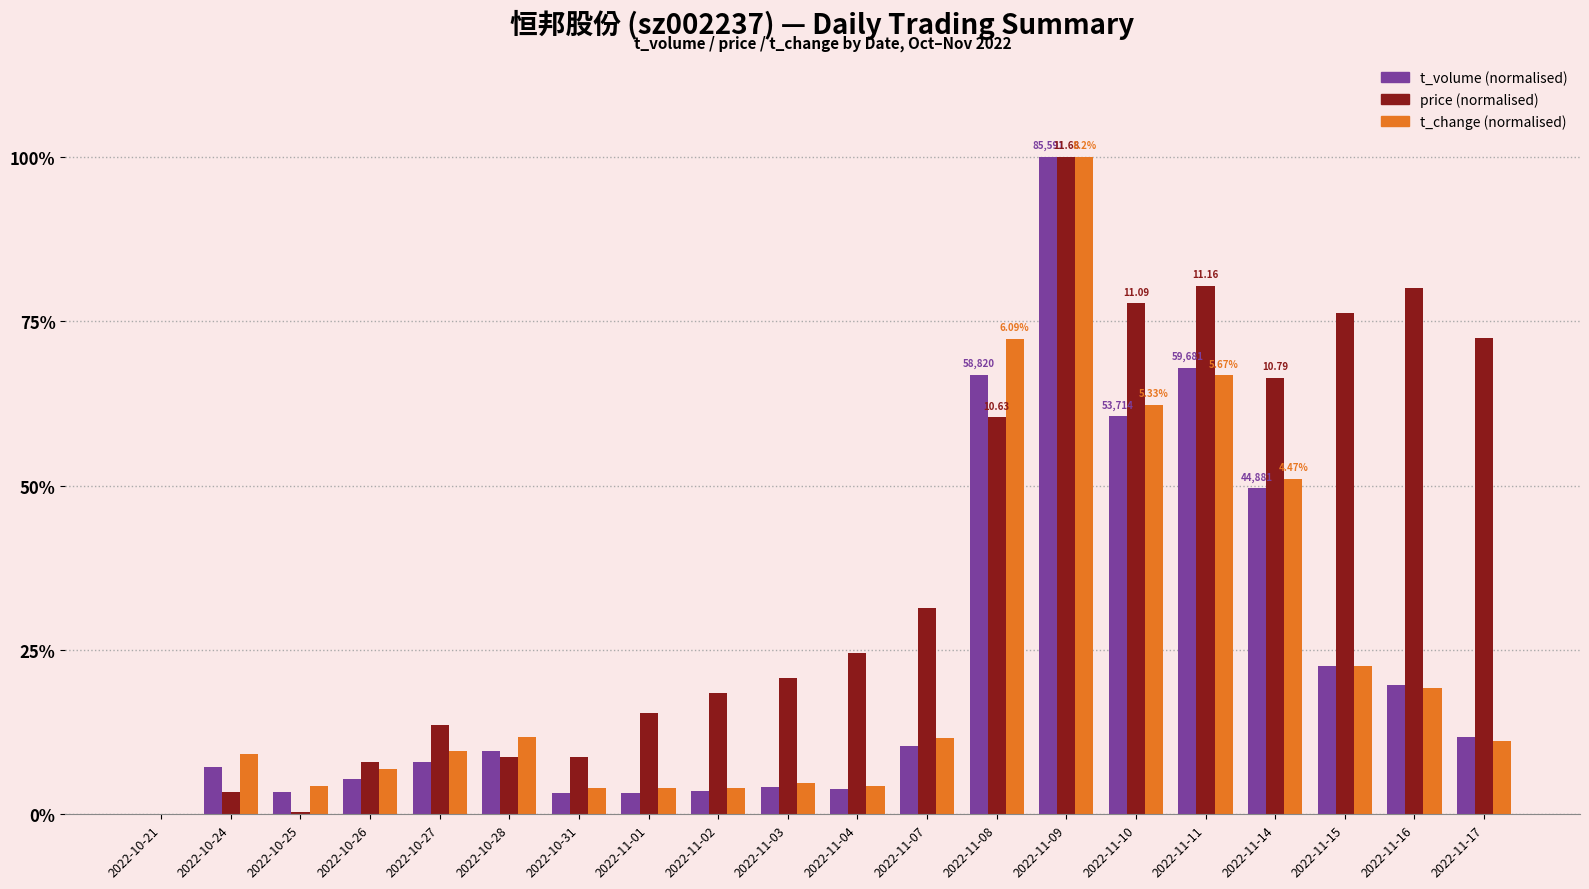

Does the chart contain stacked bars?

No